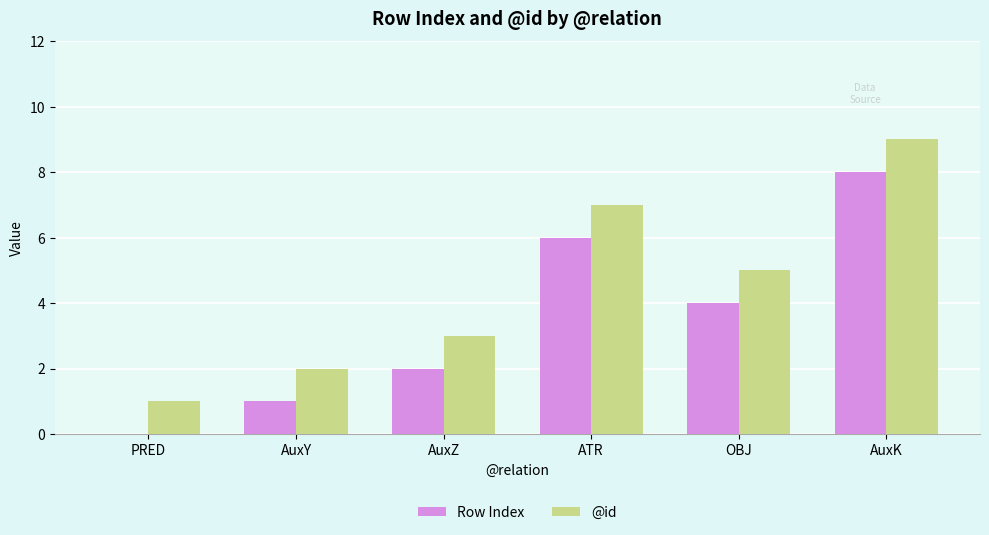

What is the highest value of the @id series?

9